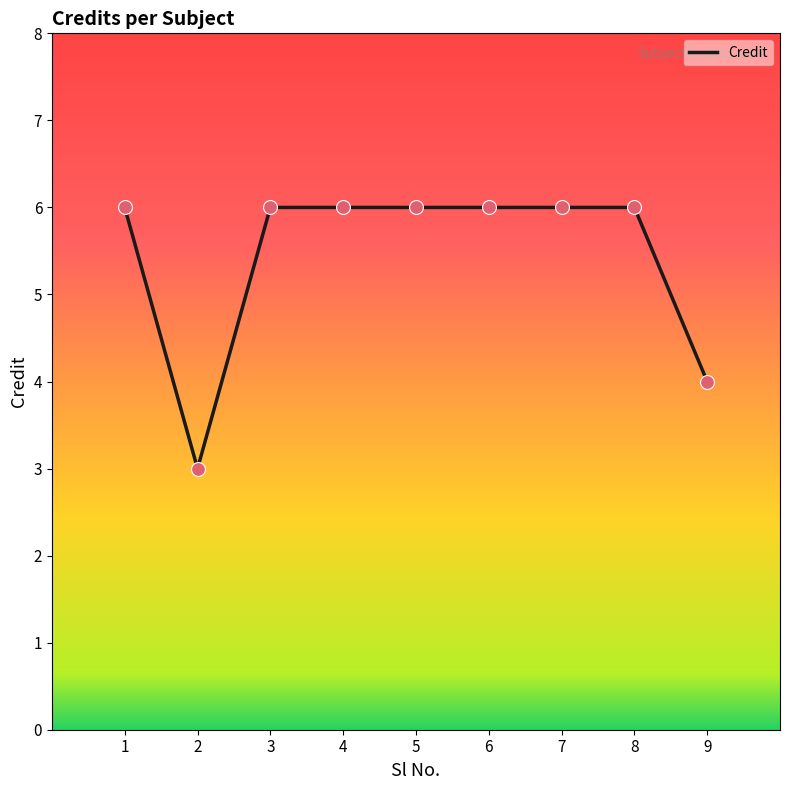

Approximately how many times larger is the value at 7 compared to 1?

1.0